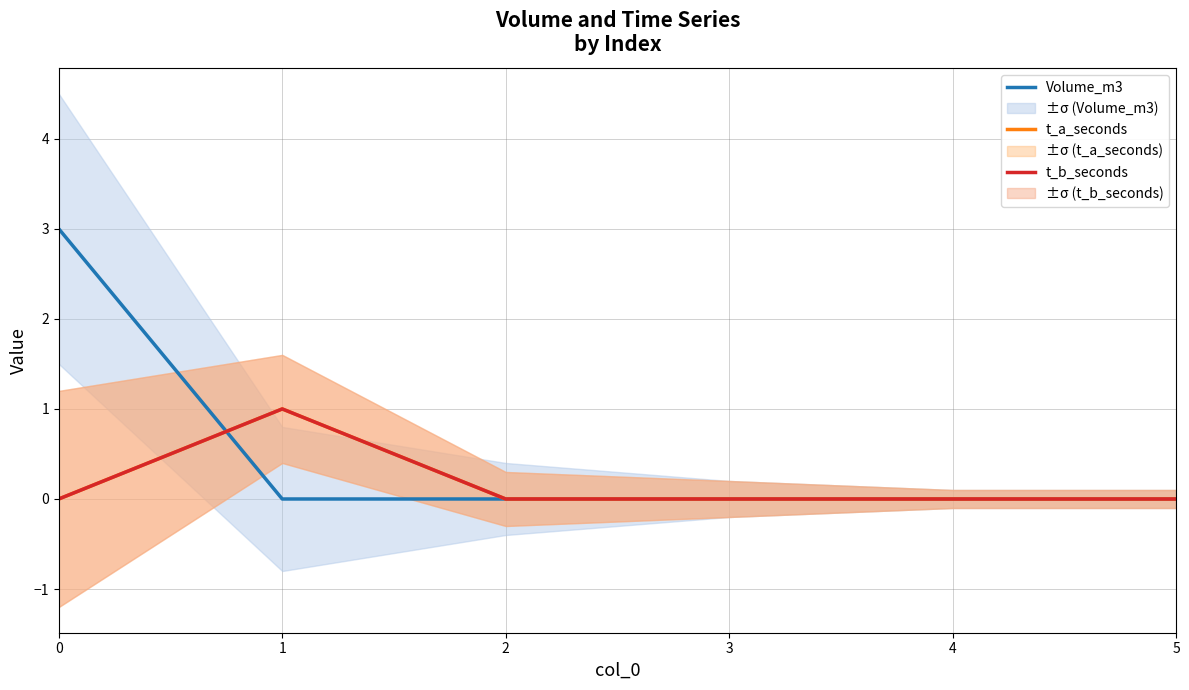

True or false: Volume_m3 has more than 1 points higher than both neighbors.

False